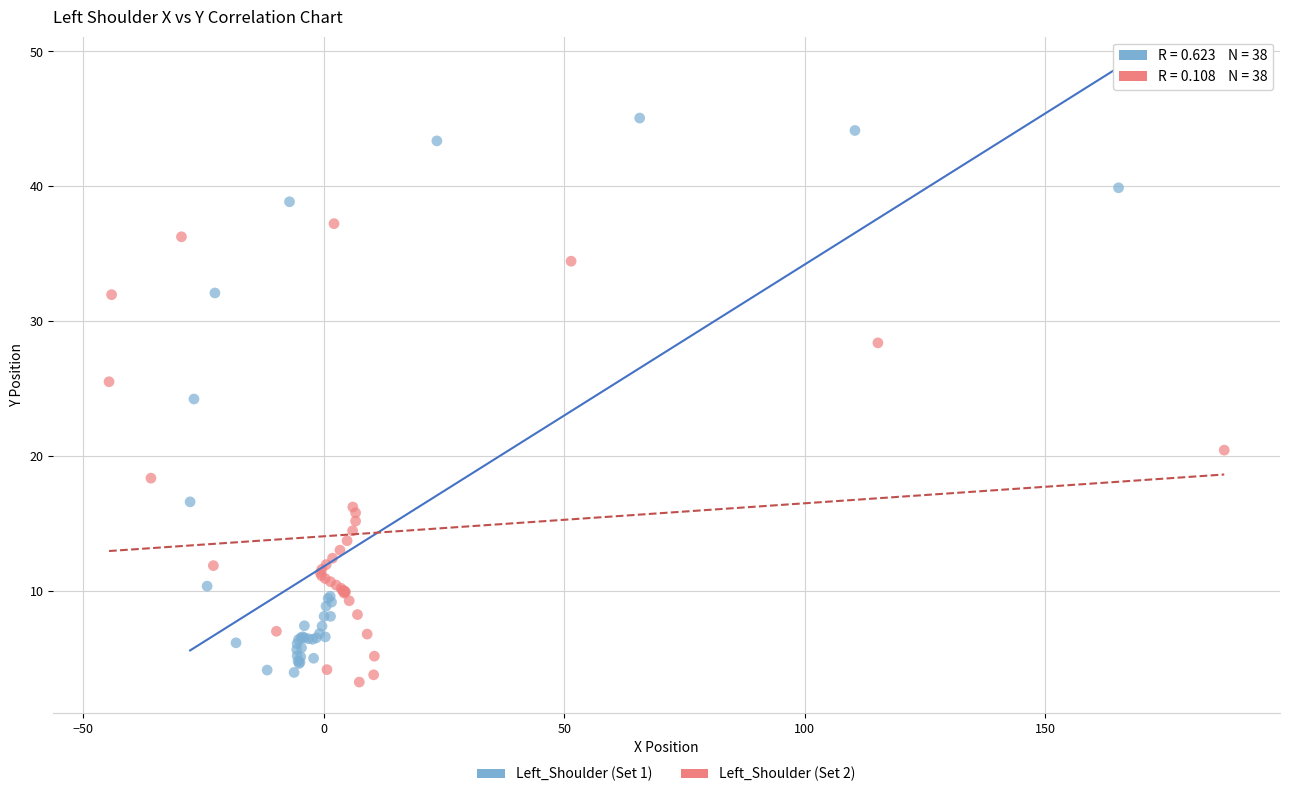

Which series has the widest spread of Y values?

Left_Shoulder (Set 1)